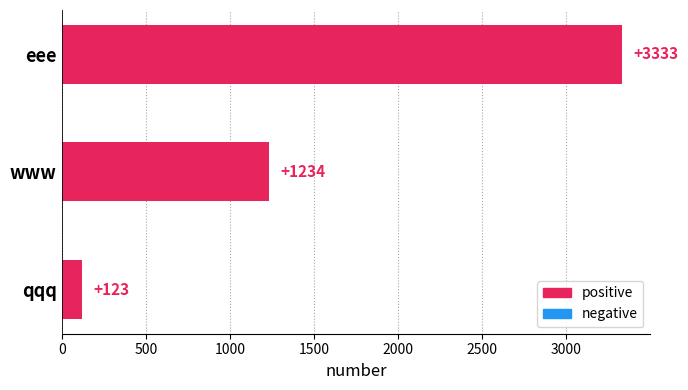

What is the difference between the maximum and minimum values?

3210